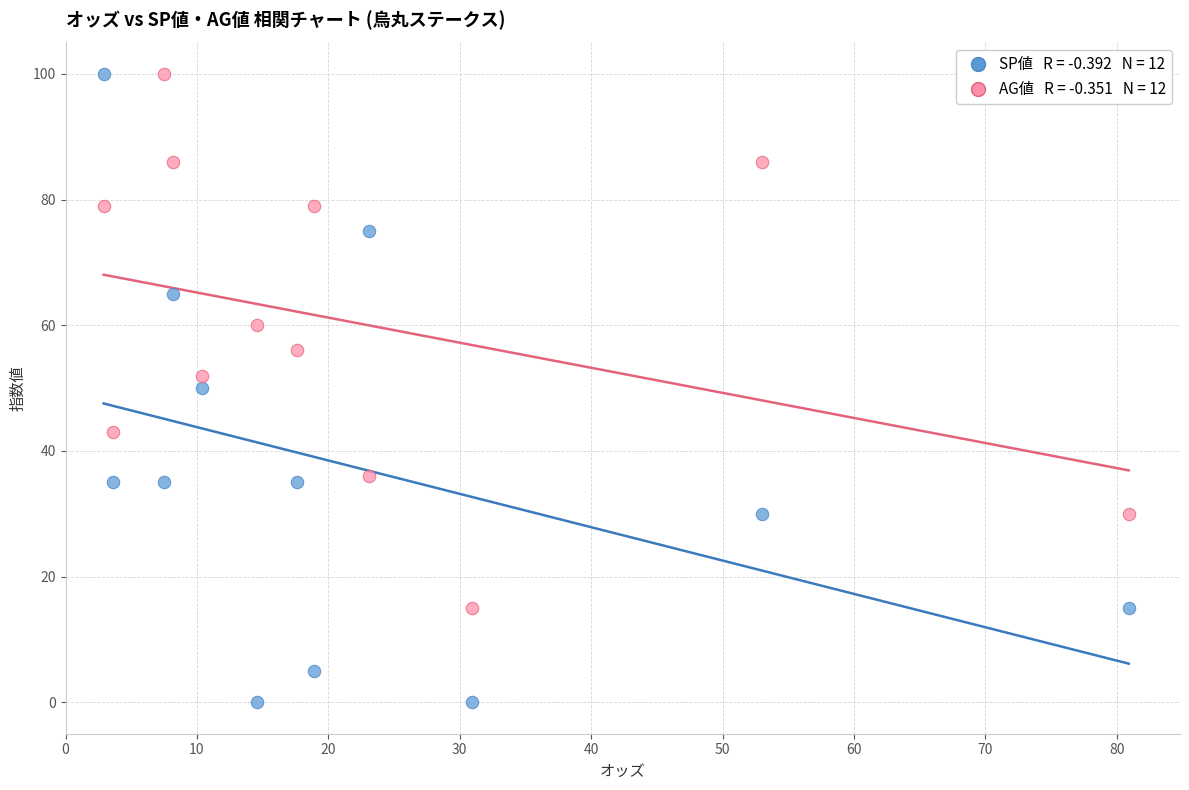

Across all data points, what is the range of Y values (max minus min)?

100